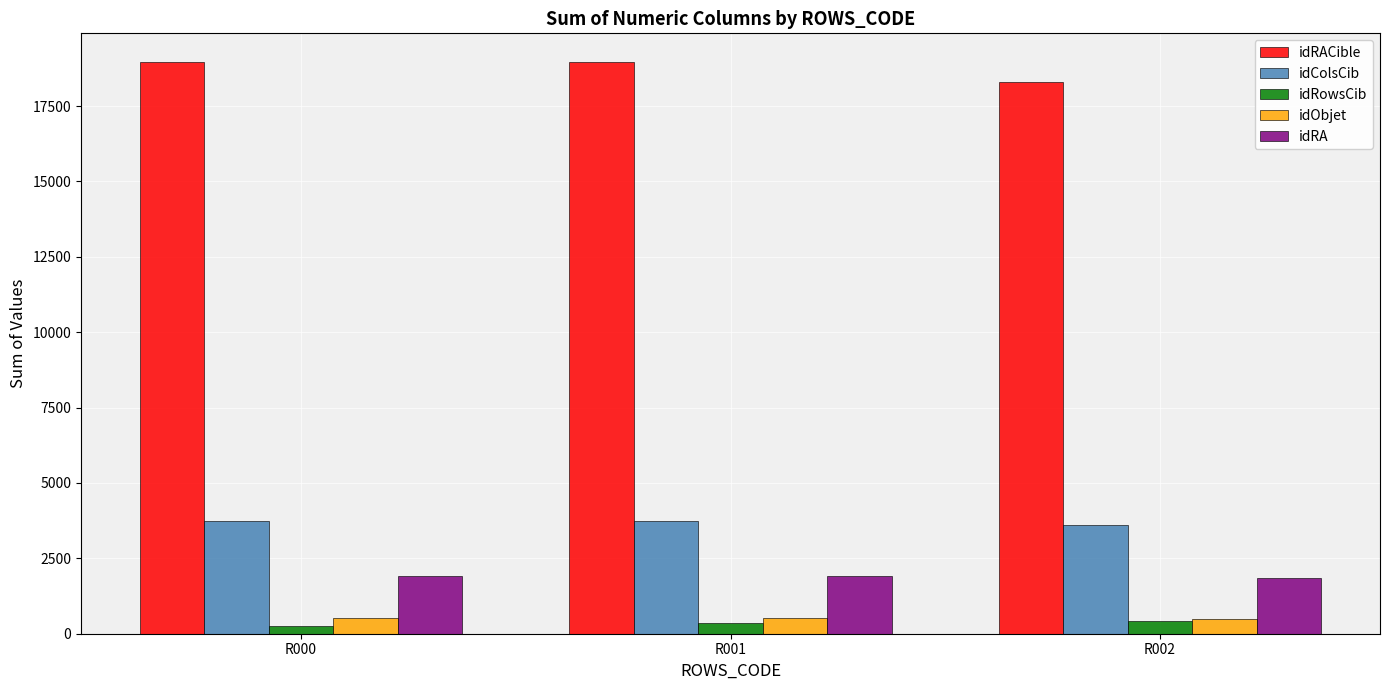

What is the value of the idObjet bar at the 2nd from the left?

522